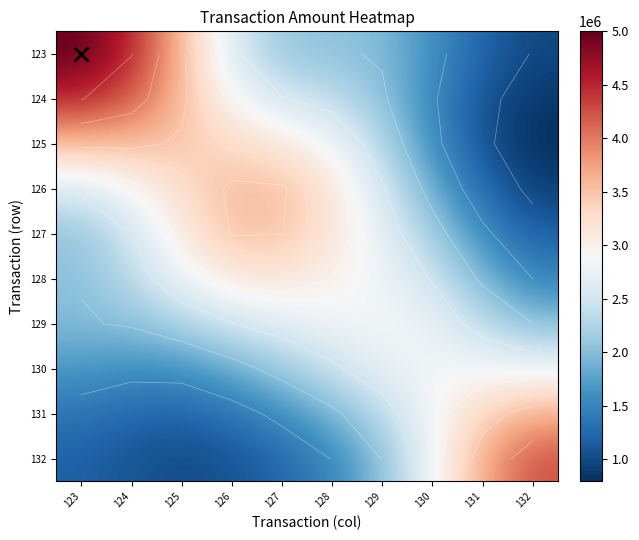

What is the difference between the maximum and minimum values in the 130 series?

1264699.7